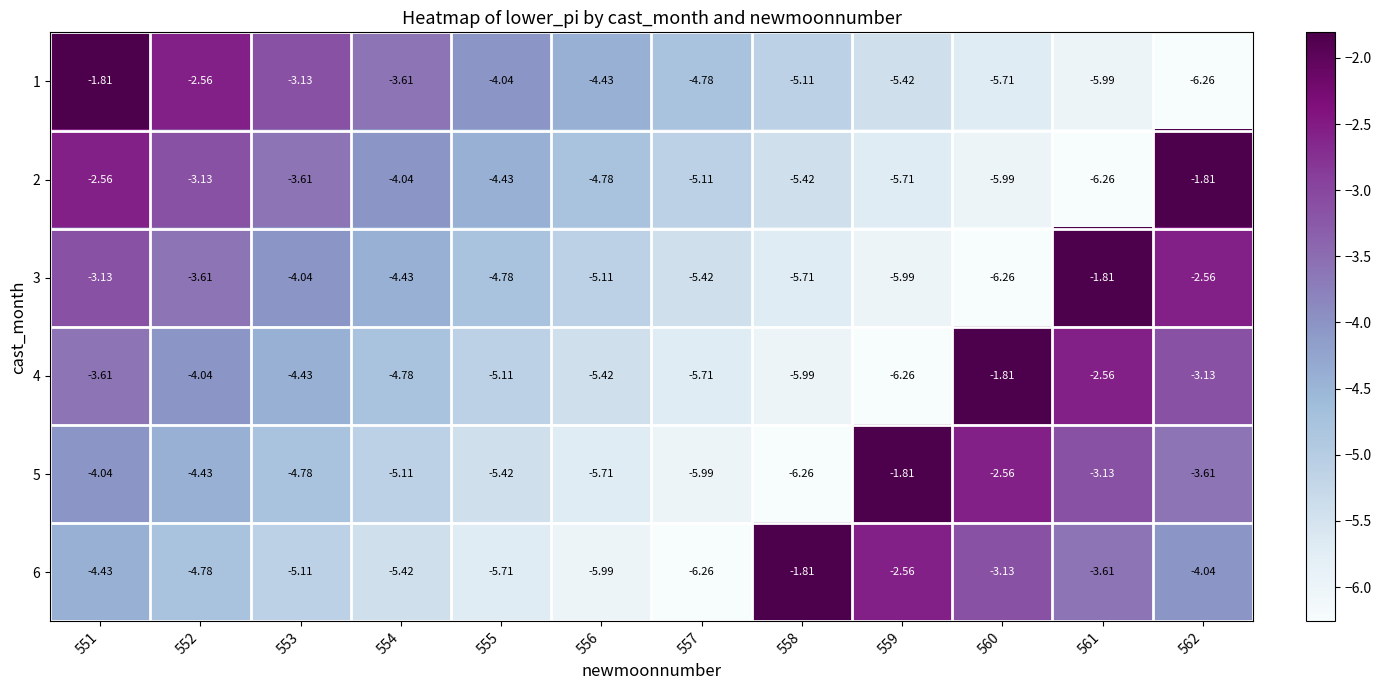

Is the value of 1 at 562 greater than the value of 3 at 556?

No